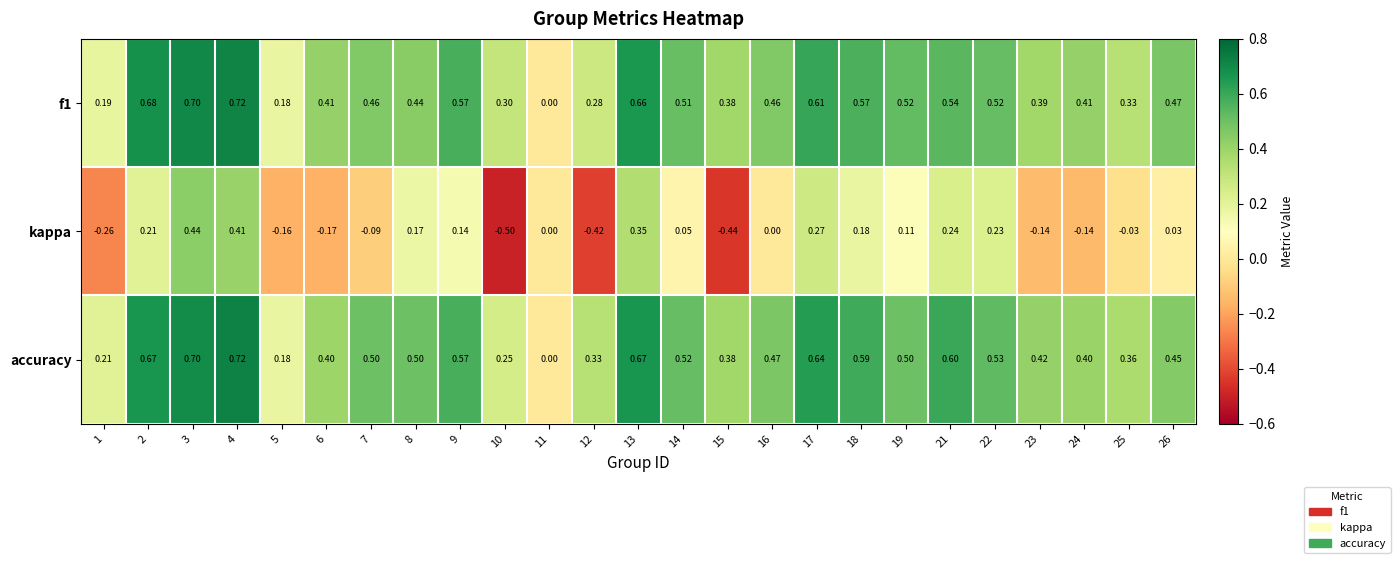

Is the value of f1 at 23 greater than the value of accuracy at 4?

No